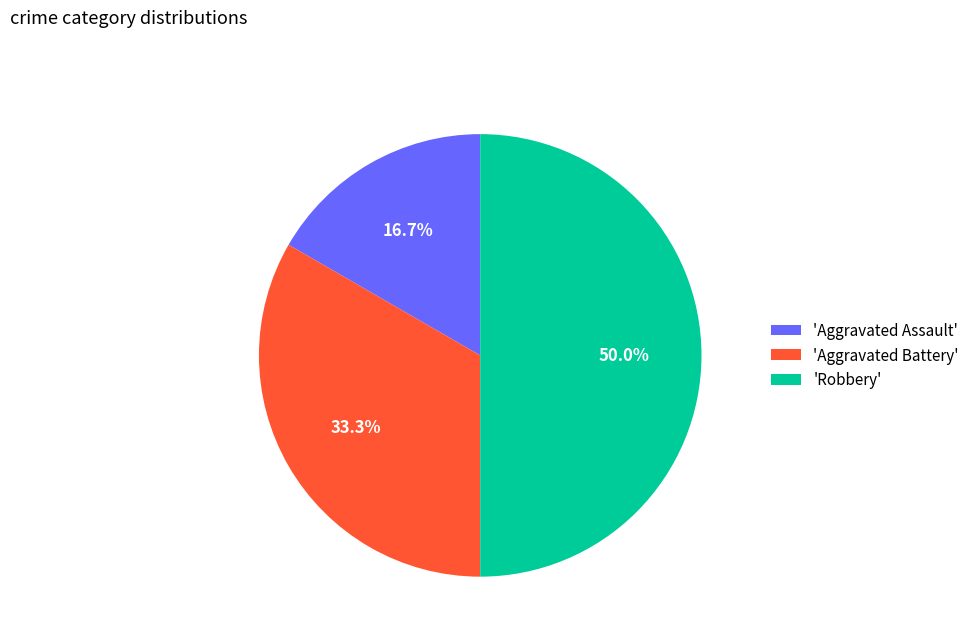

Combined, what portion of the pie is 'Aggravated Assault' and 'Robbery'?

66.7%